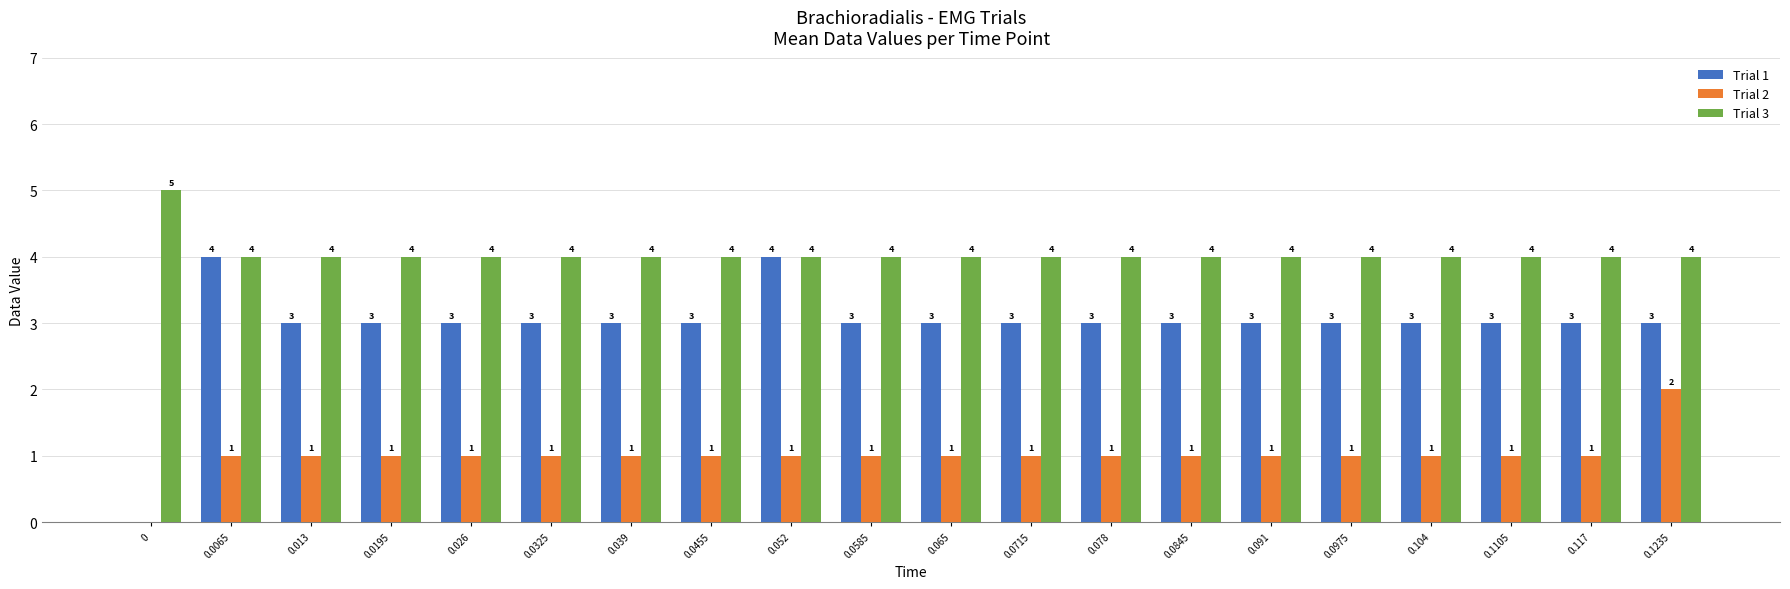

True or false: Trial 2 has a value of 1 at 0.026.

True